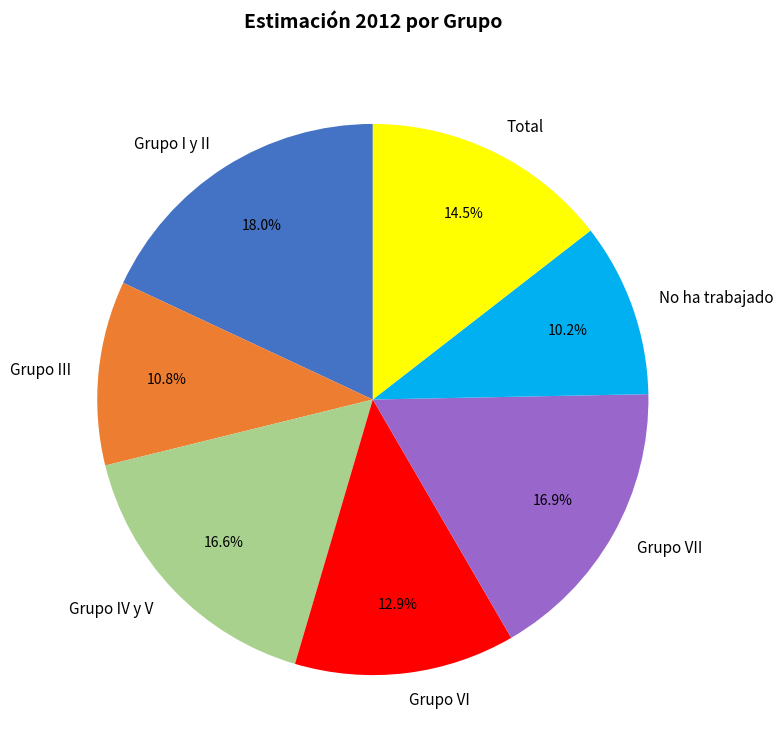

To the nearest percent, what is the combined percentage of Grupo I y II and Grupo VII?

35%